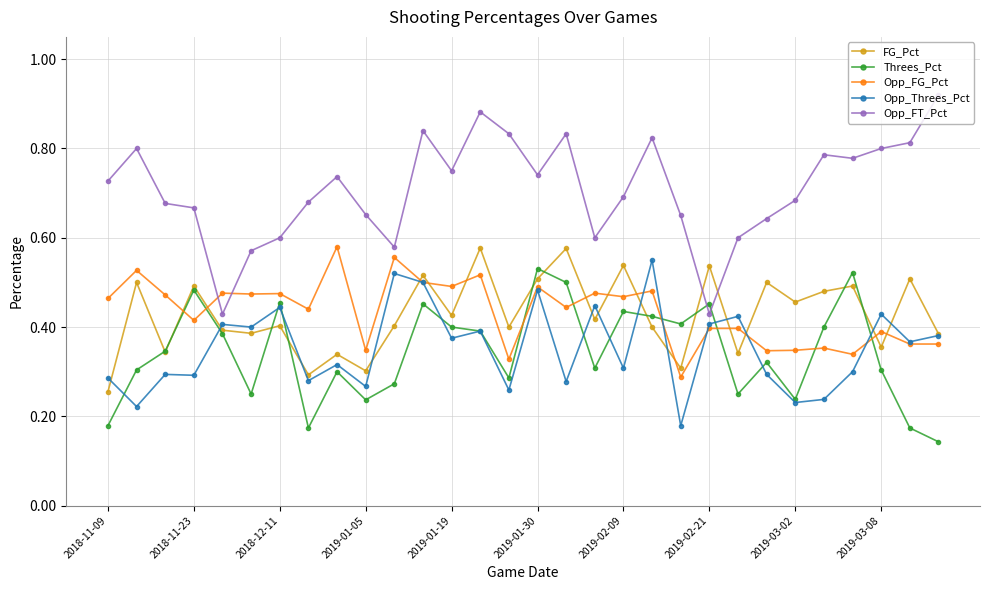

Which series has the largest total across all categories?

Opp_FT_Pct